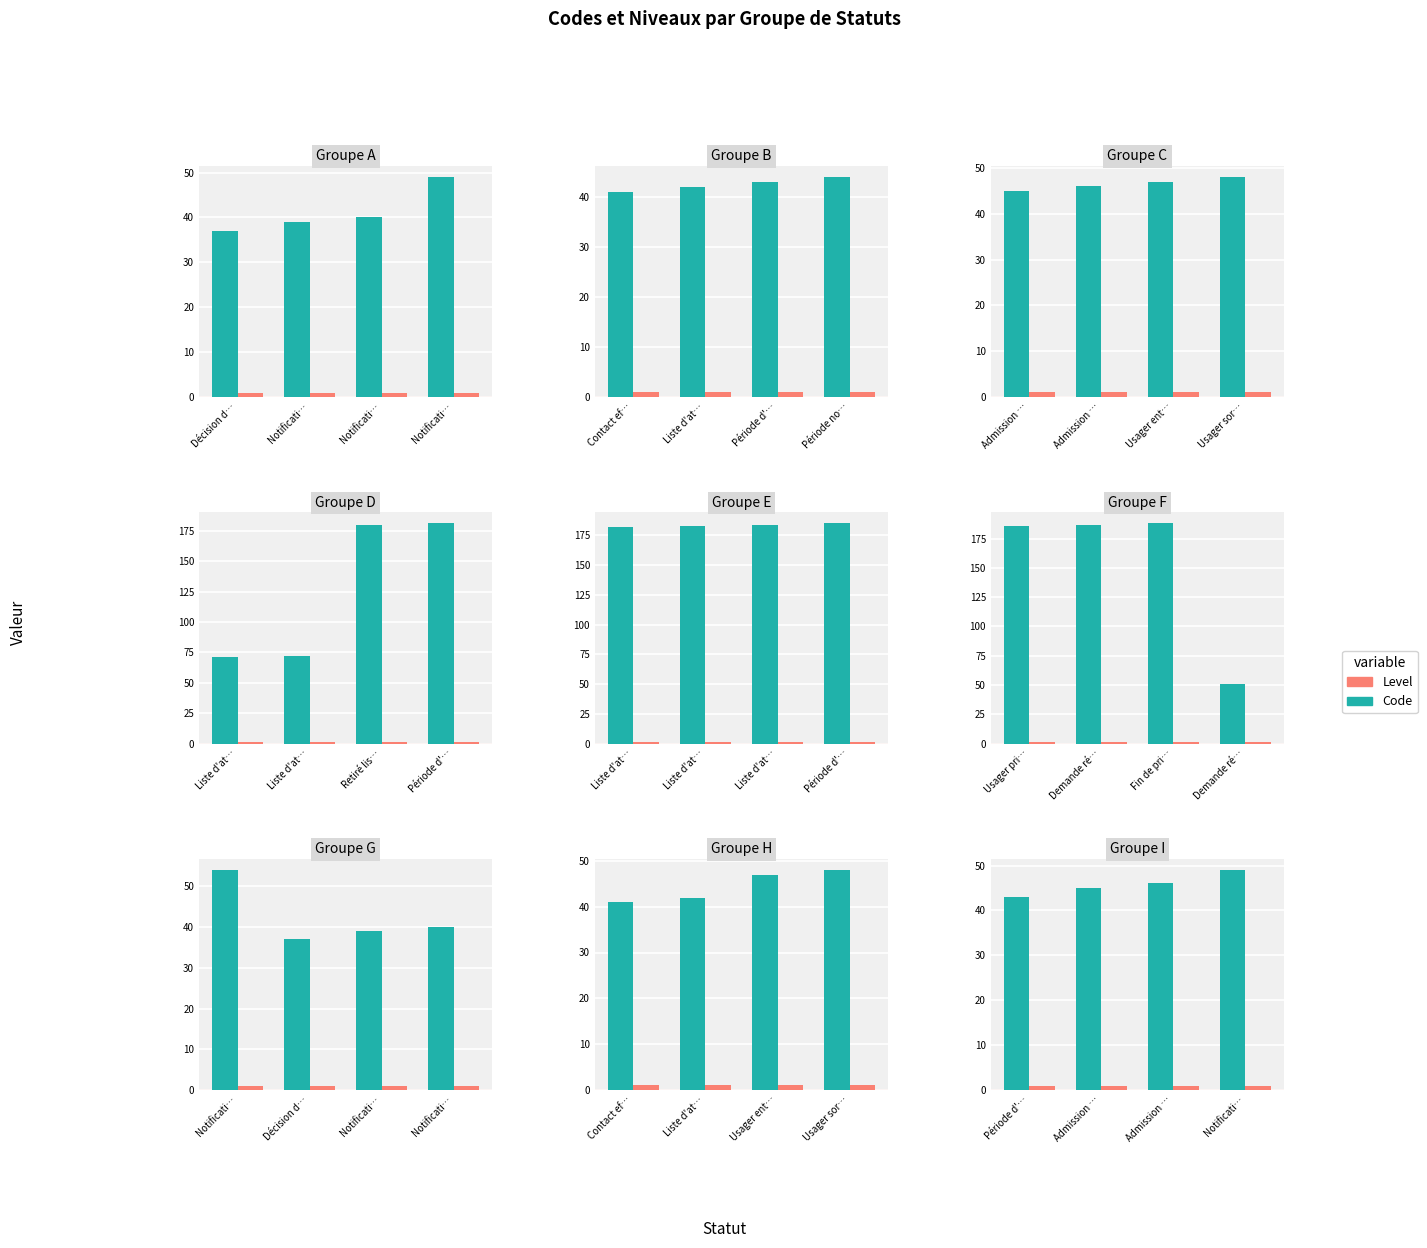

At which label does Code first exceed 46?

Notificati…